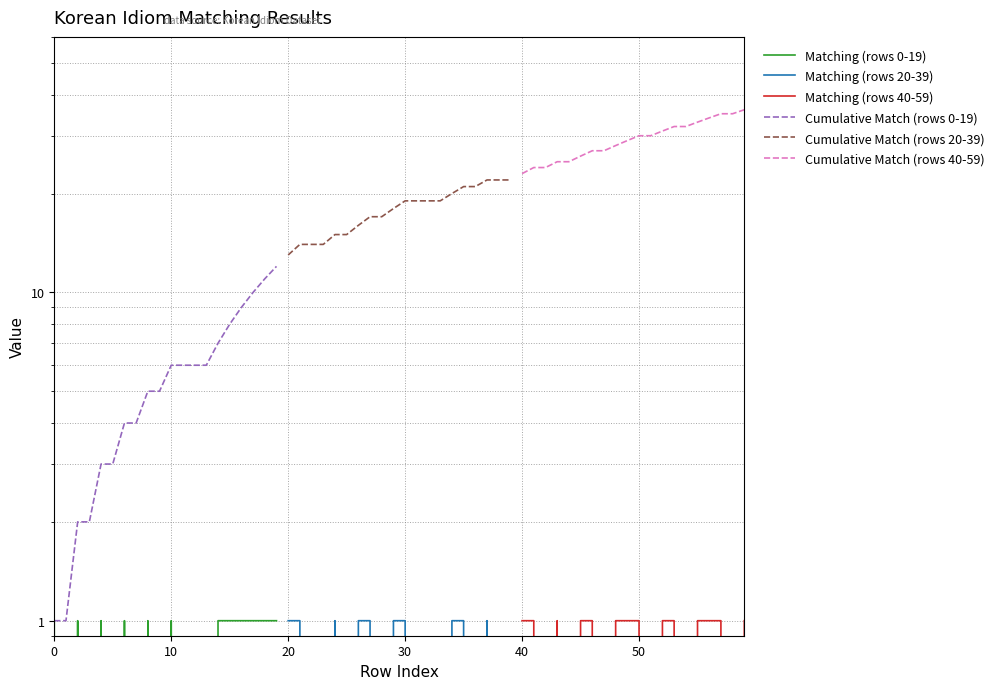

How many Matching (rows 40-59) values are between 0 and 1?

20